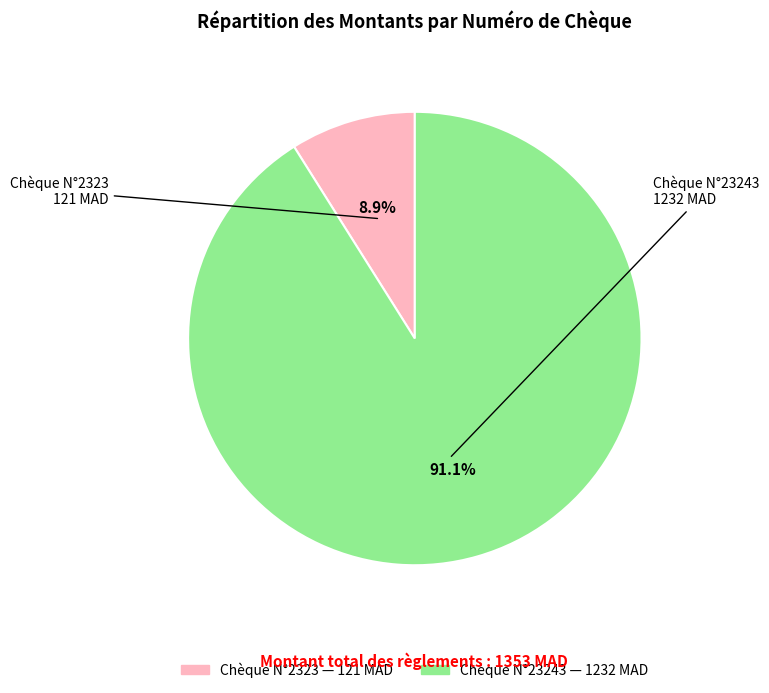

Is there any slice that represents more than half of the pie?

Yes